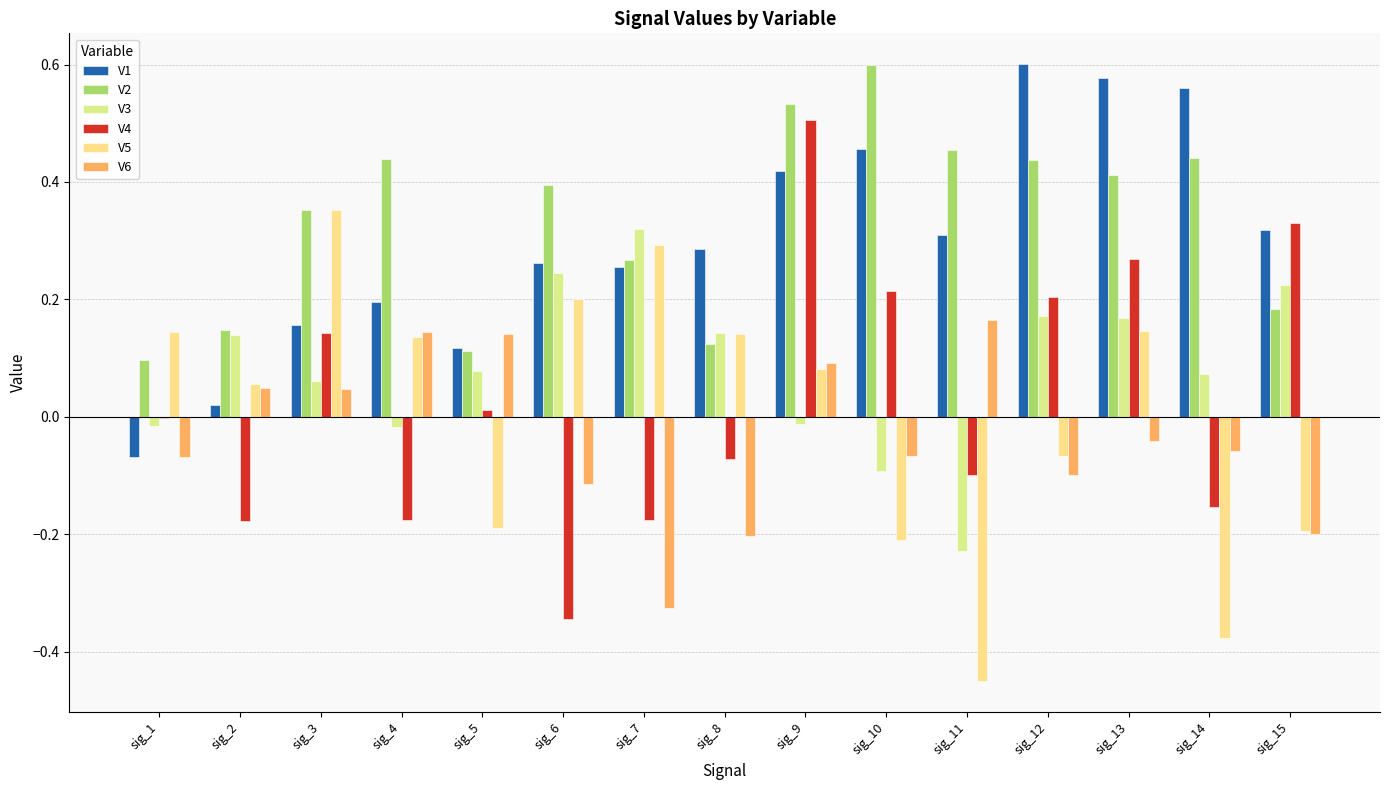

How many values in V1 are above zero?

14